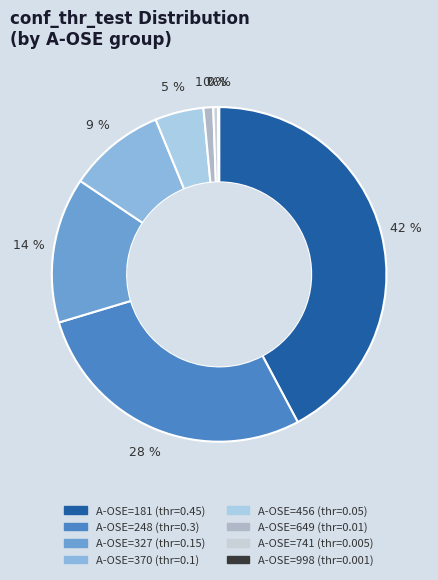

The A-OSE=327 slice represents 14% of the pie. True or false?

True